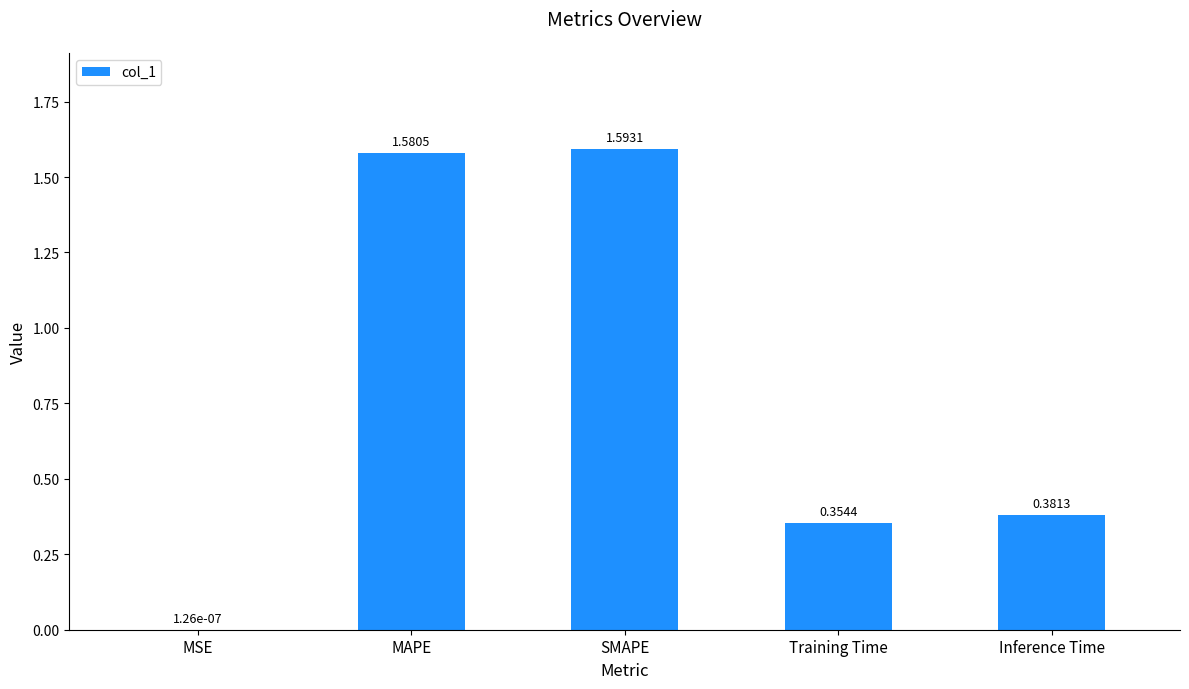

What is the change in value from MSE to Training Time?

+0.4